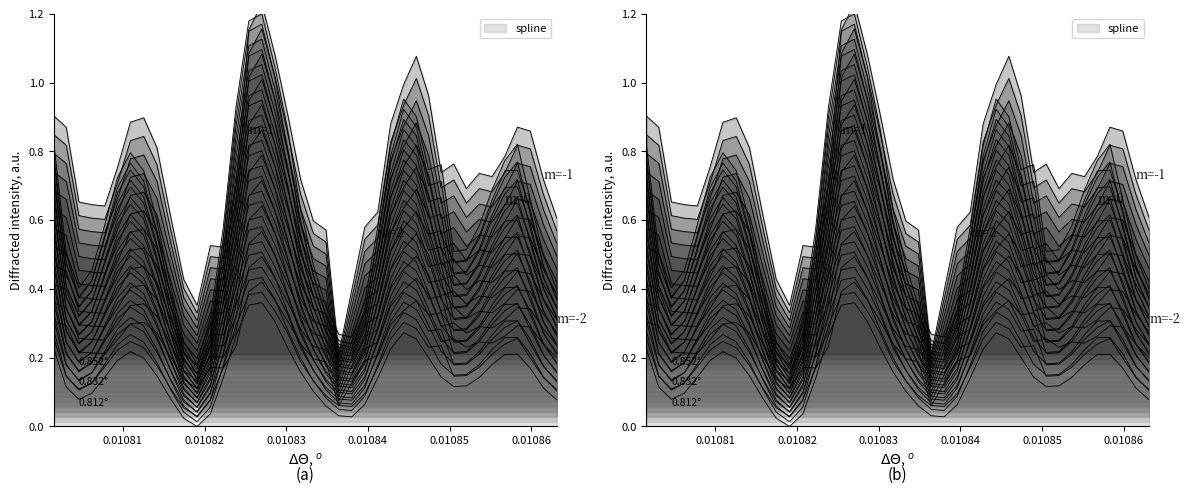

Reading left to right, extract all data points from this chart.

spline: 0.4	0.2	0.2	0.2	0.3	0.3	0.4	0.3	0.3	0.2	0.1	0.0	0.1	0.3	0.4	0.6	0.6	0.5	0.4	0.3	0.2	0.1	0.1	0.1	0.1	0.3	0.4	0.4	0.4	0.3	0.3	0.2	0.2	0.3	0.3	0.4	0.4	0.3	0.2	0.2
prediction: 0.3	0.1	0.1	0.1	0.2	0.2	0.2	0.2	0.2	0.1	0.1	0.0	0.1	0.2	0.3	0.4	0.4	0.3	0.3	0.2	0.1	0.1	0.1	0.1	0.1	0.2	0.3	0.3	0.3	0.2	0.2	0.1	0.1	0.2	0.2	0.2	0.3	0.2	0.1	0.1
target: 0.3	0.3	0.2	0.2	0.2	0.3	0.3	0.3	0.3	0.2	0.1	0.1	0.2	0.2	0.2	0.4	0.4	0.4	0.3	0.2	0.2	0.2	0.1	0.1	0.2	0.2	0.3	0.3	0.4	0.3	0.2	0.3	0.2	0.2	0.2	0.3	0.3	0.3	0.2	0.2